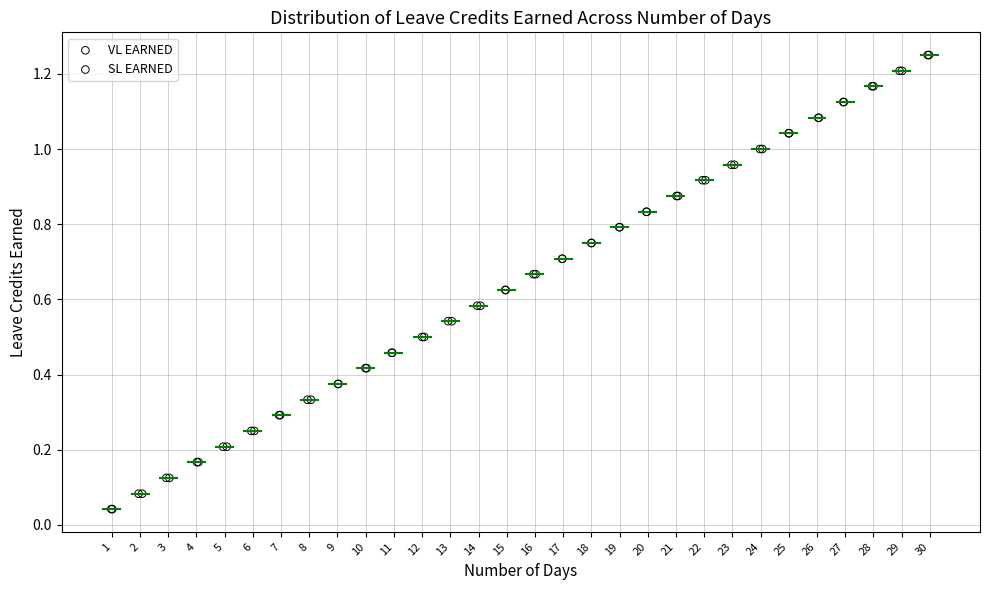

What are all the series names shown in the legend?

VL EARNED, SL EARNED